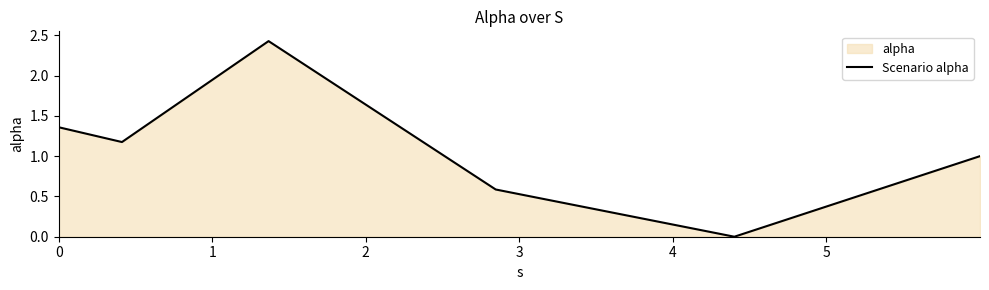

What is the average value?

1.1